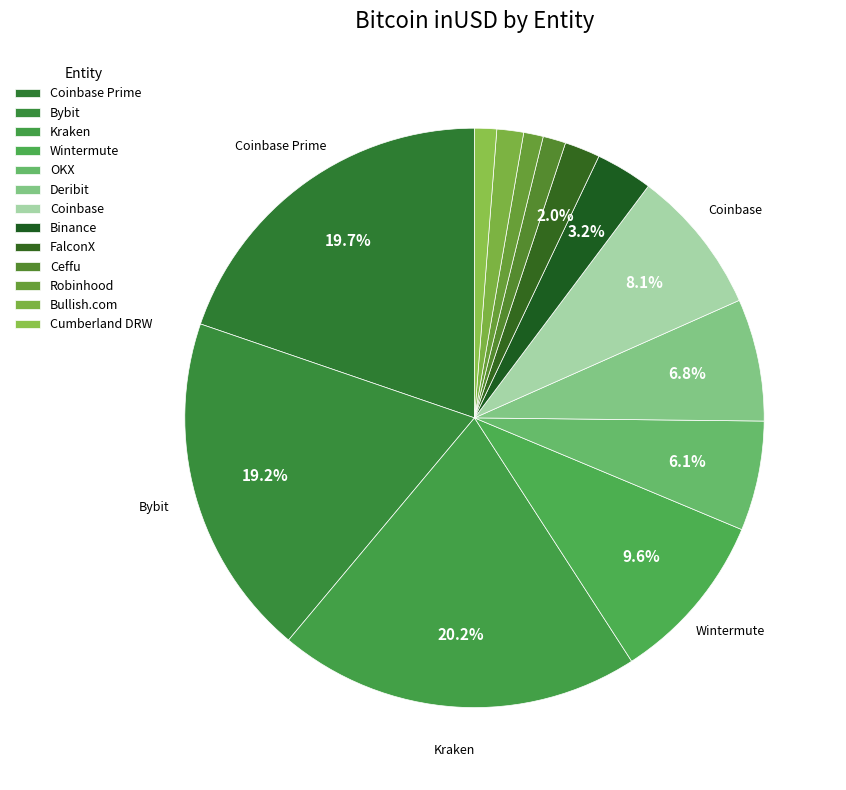

Between FalconX and OKX, which is larger?

OKX